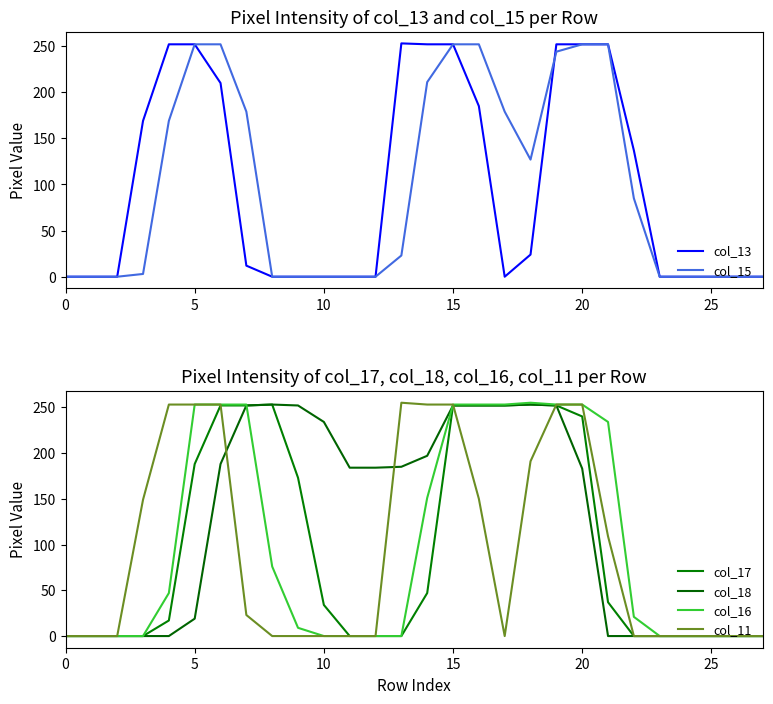

In col_13, how many points are higher than both neighbors (excluding endpoints)?

1